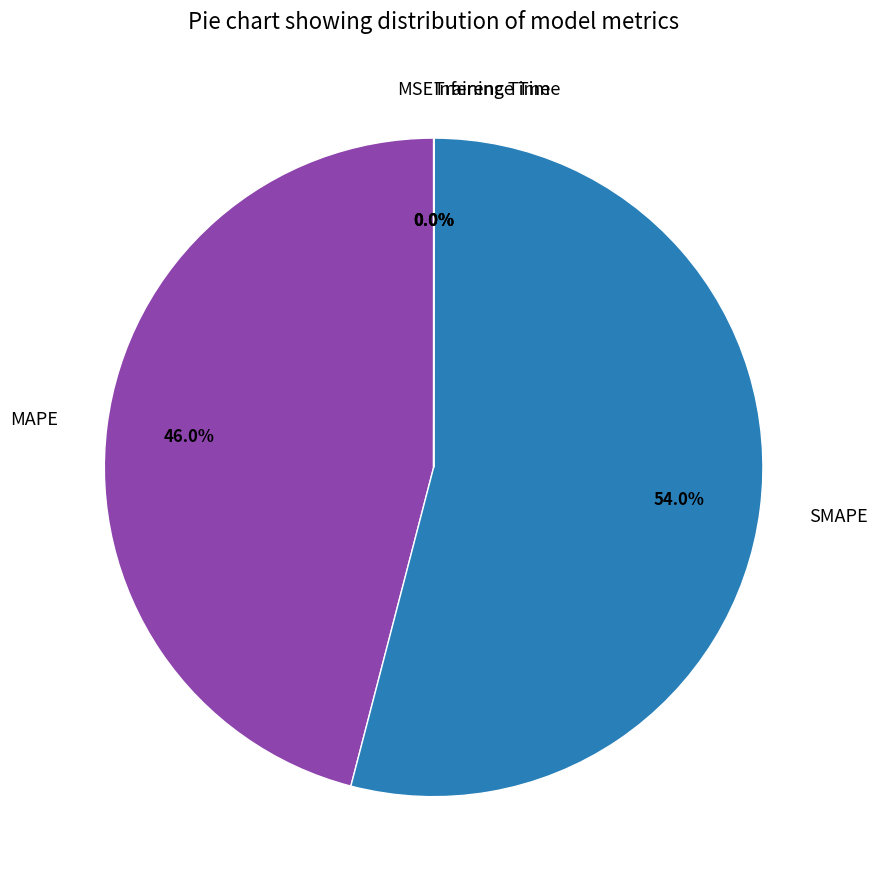

Is there any slice that represents more than half of the pie?

Yes